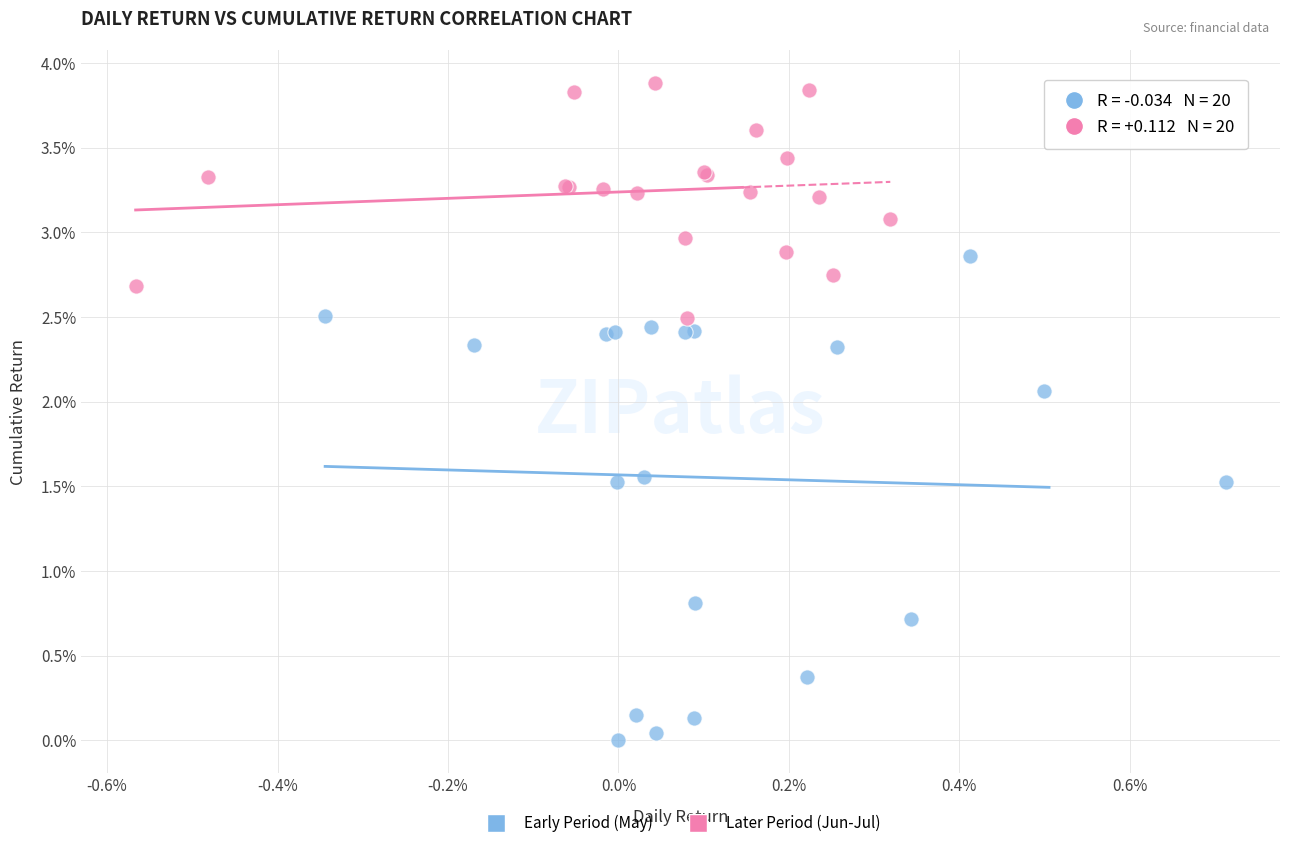

What are all the series names shown in the legend?

Early Period (May), Later Period (Jun-Jul)